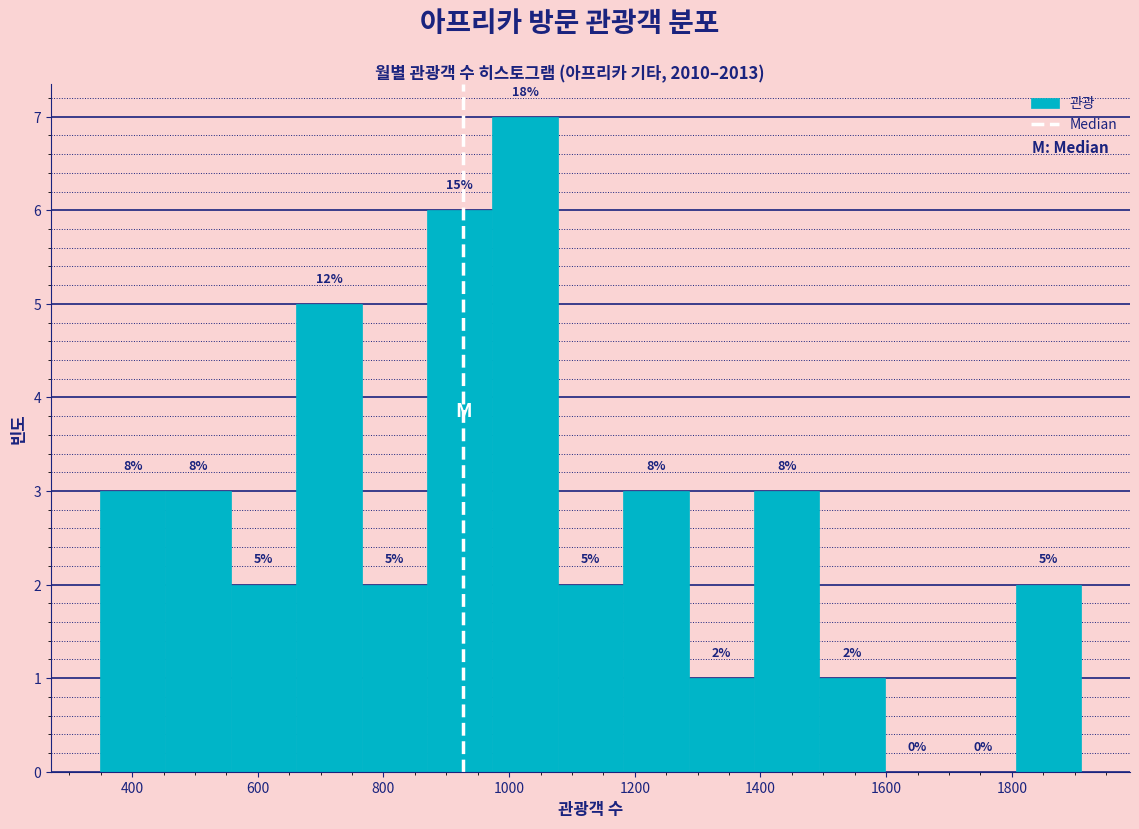

Over which range of the x-axis is the bar tallest?

980 to 1080